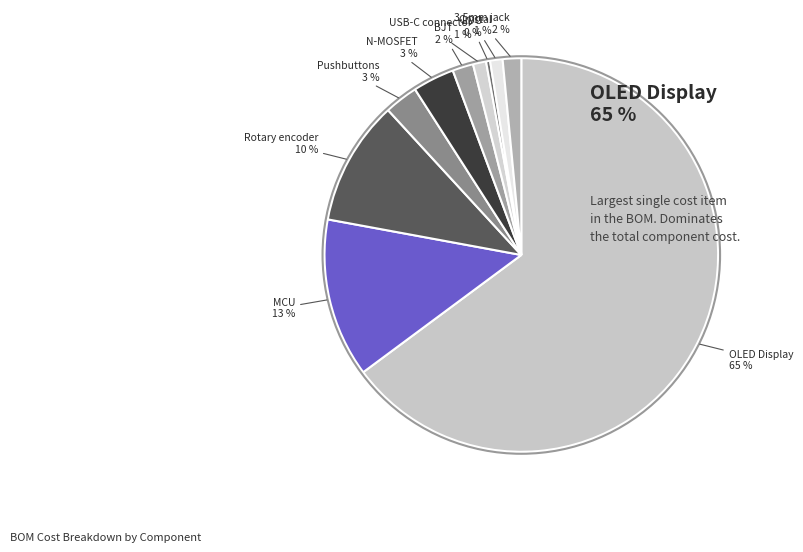

How many segments does this pie chart have?

10